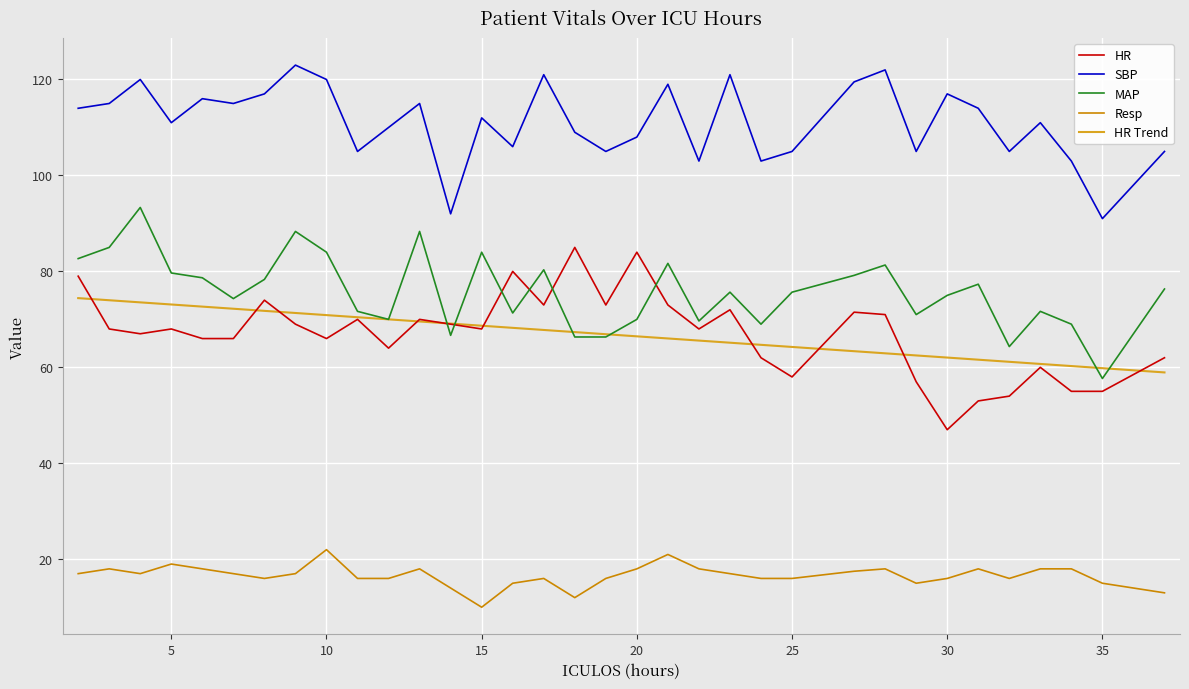

True or false: HR and Resp intersect in this chart.

False